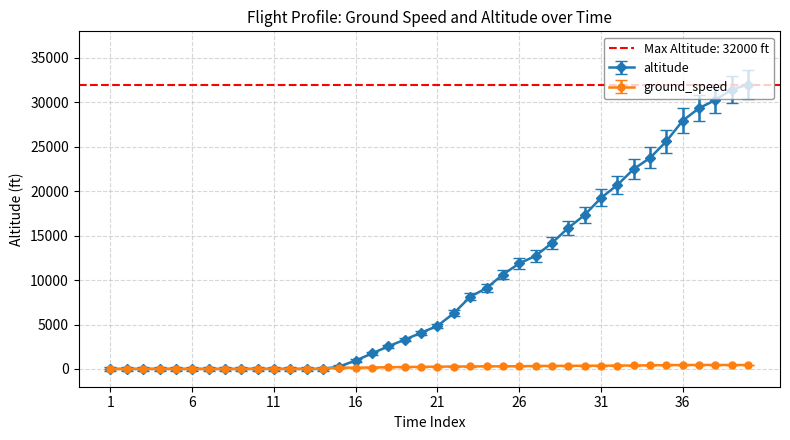

How many times do altitude and ground_speed cross each other?

1